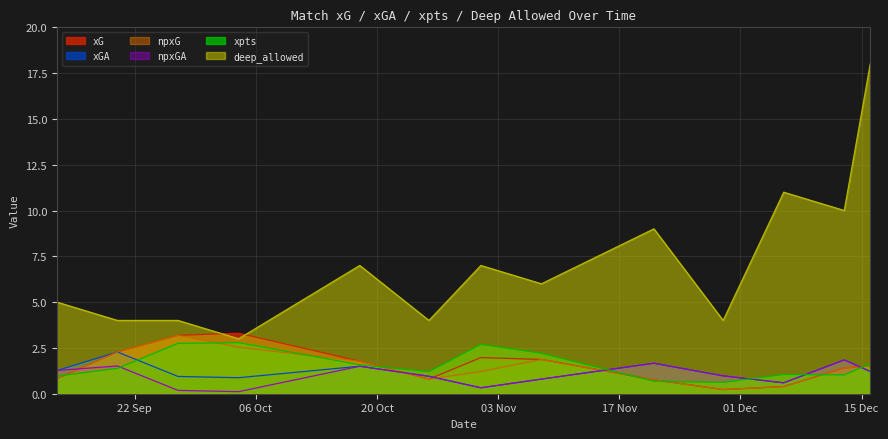

Which category has the lowest value across all series?

2020-10-04